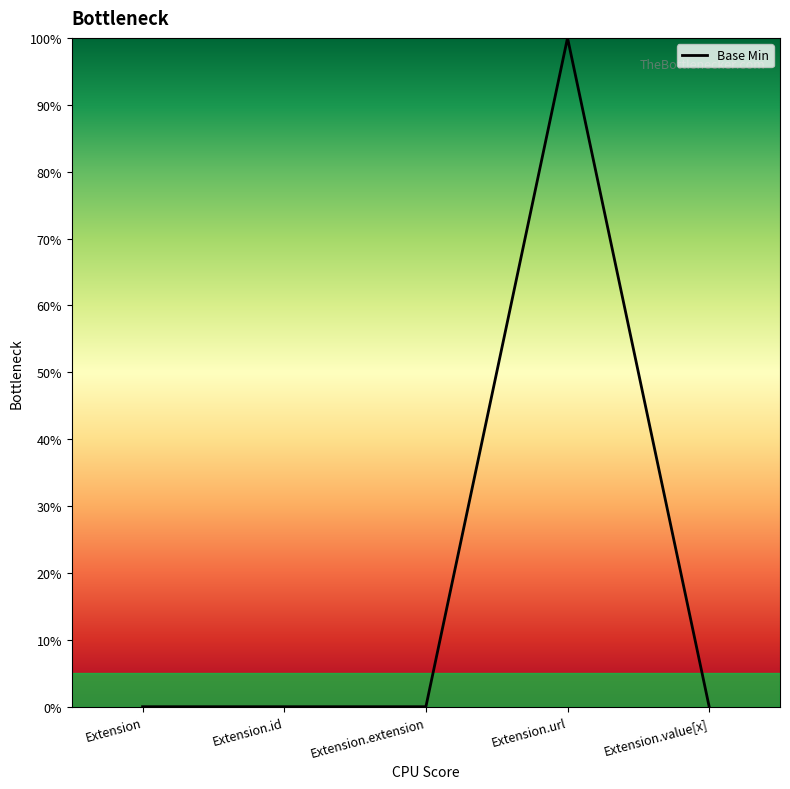

What is the difference between the values at Extension and Extension.url?

1